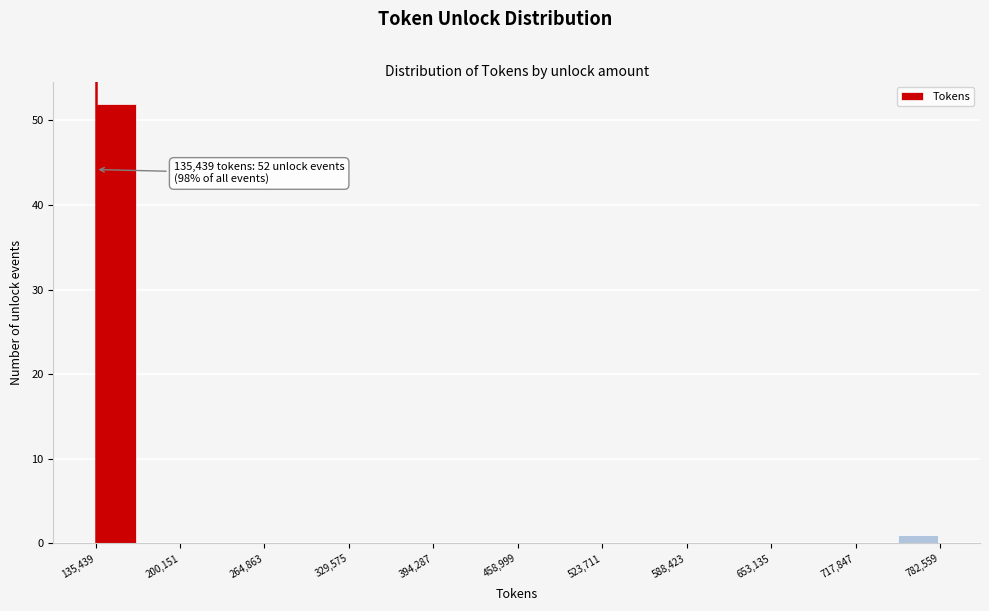

Read against the x-axis, roughly where is the centre of the tallest bar?

150000